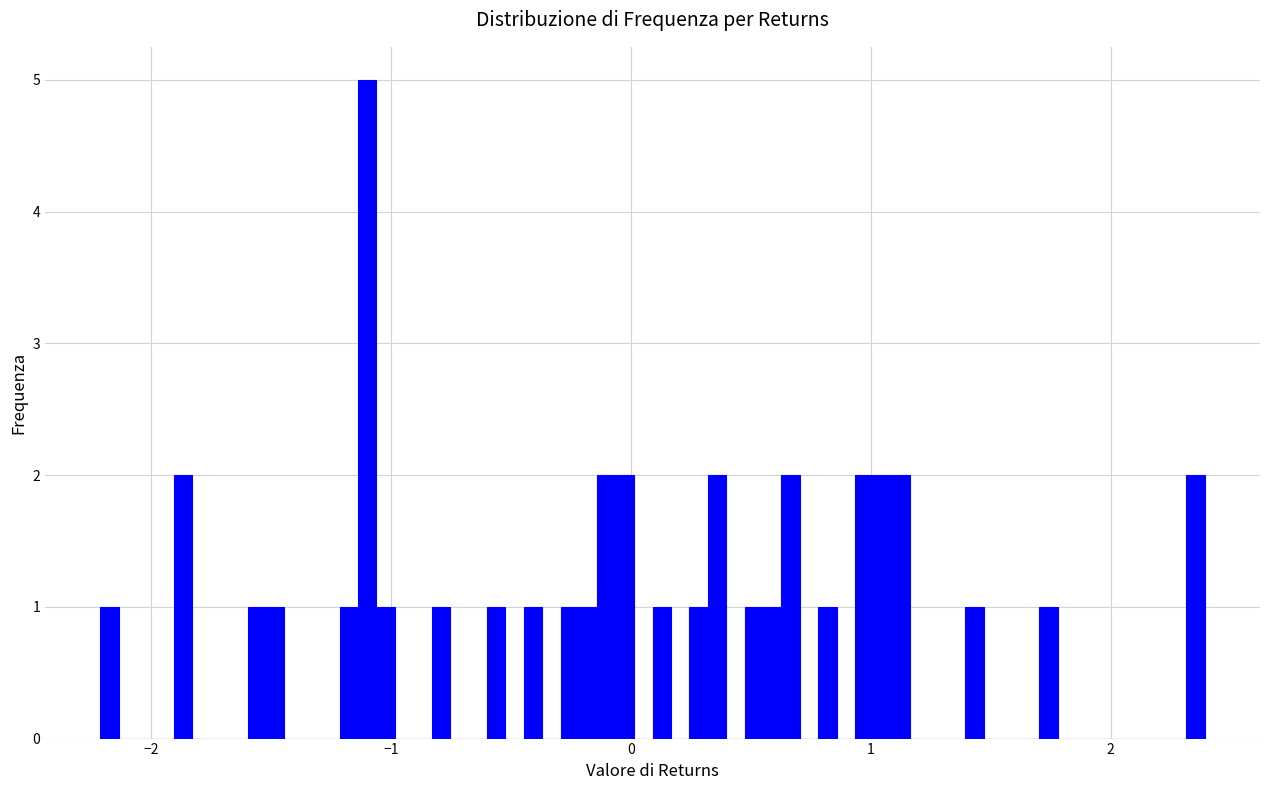

Around what value on the x-axis is the tallest bar? Give the approximate position of its centre, as read against the axis.

-1.1